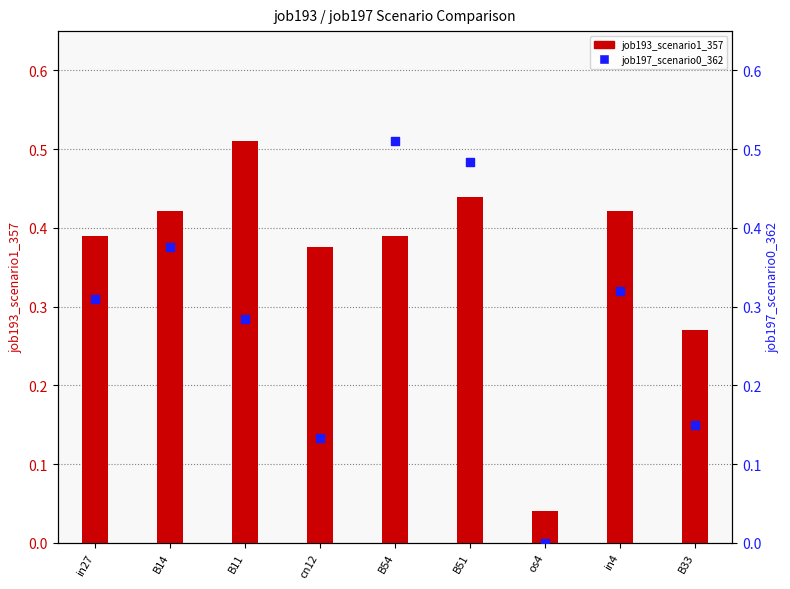

What are all the series names shown in the legend?

job193_scenario1_357, job197_scenario0_362